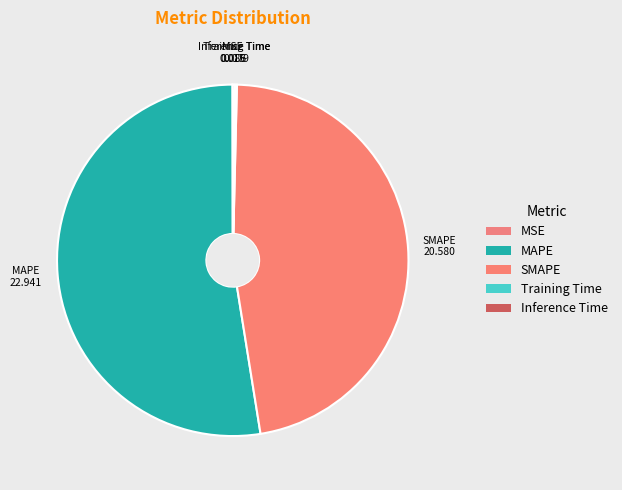

True or false: MAPE accounts for 61% of the total.

False